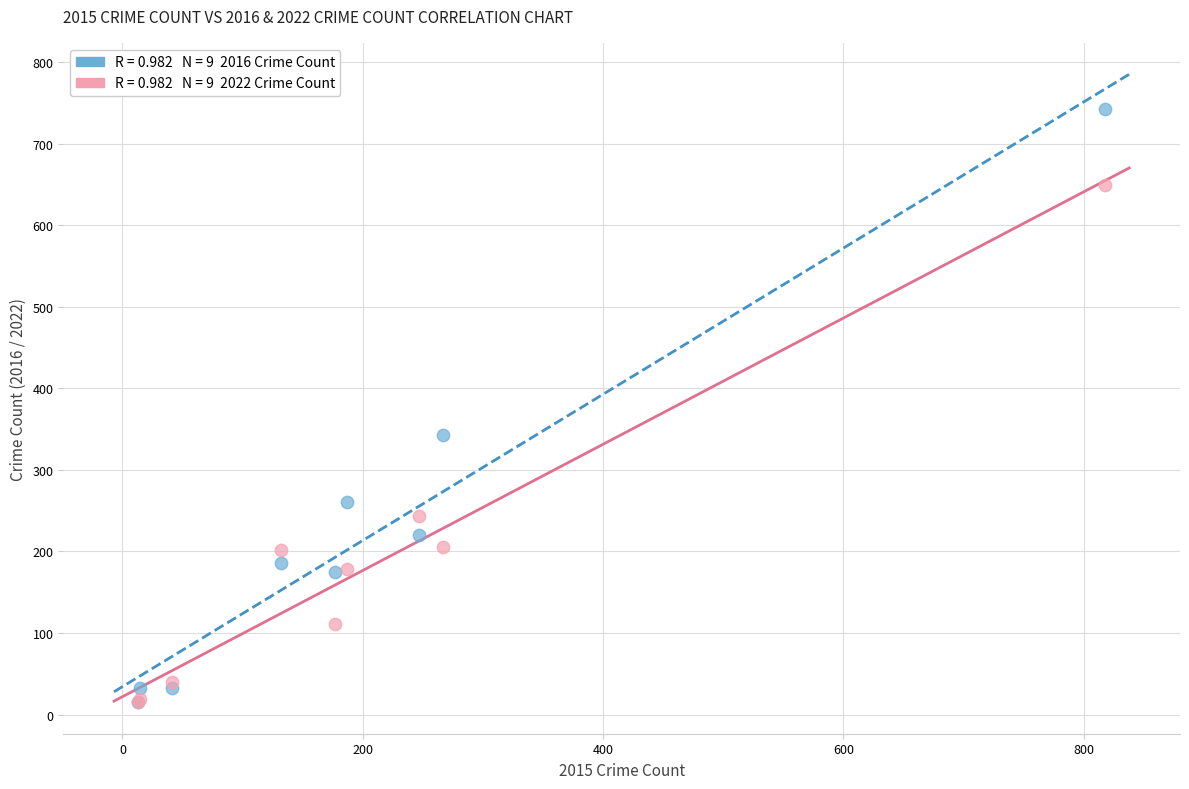

Across all series, what Y value is closest to 379?

343